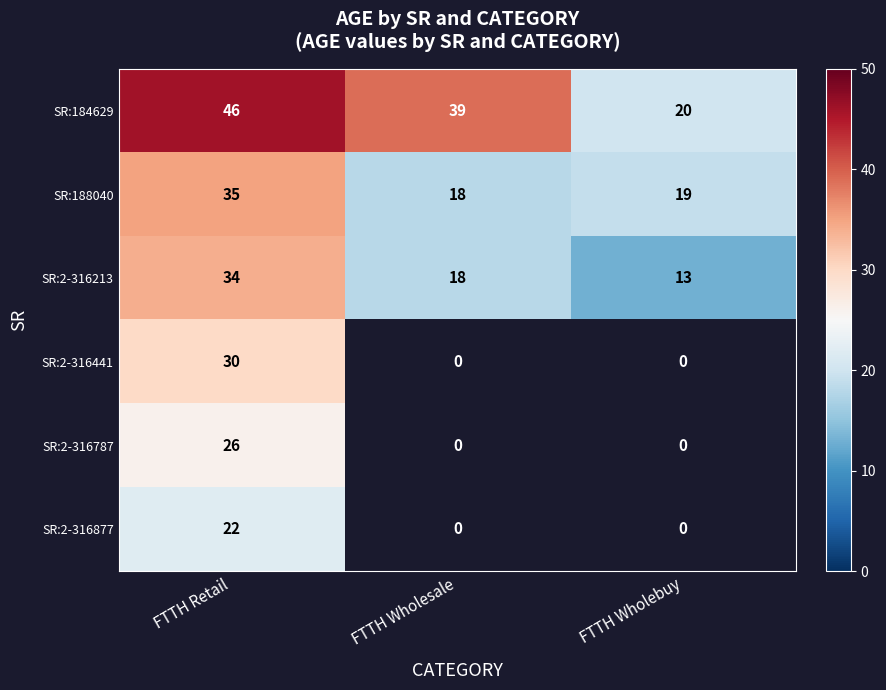

At which label does SR:184629 first exceed 39?

FTTH Retail